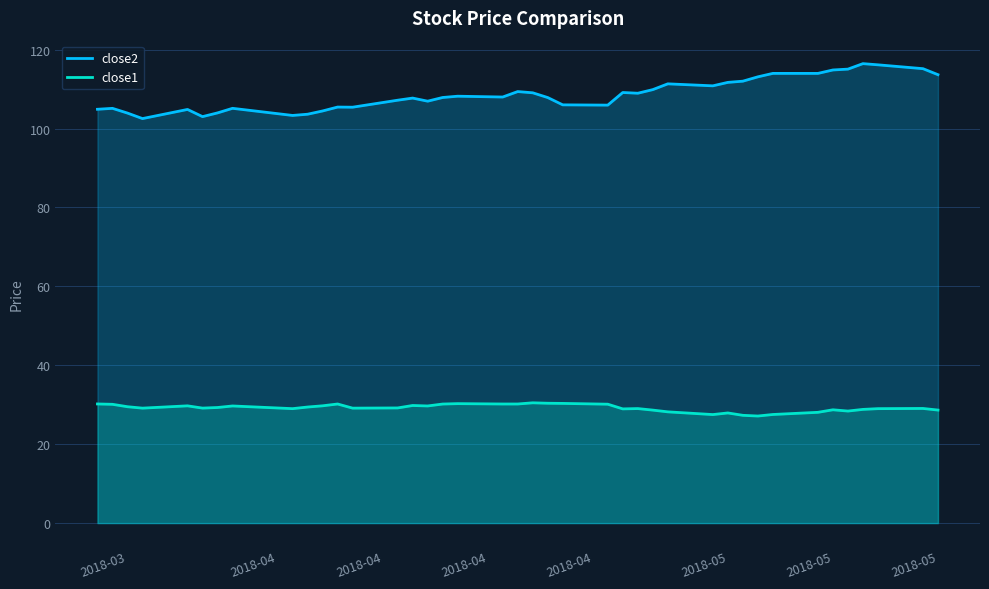

What is the maximum value shown in the chart?

116.5